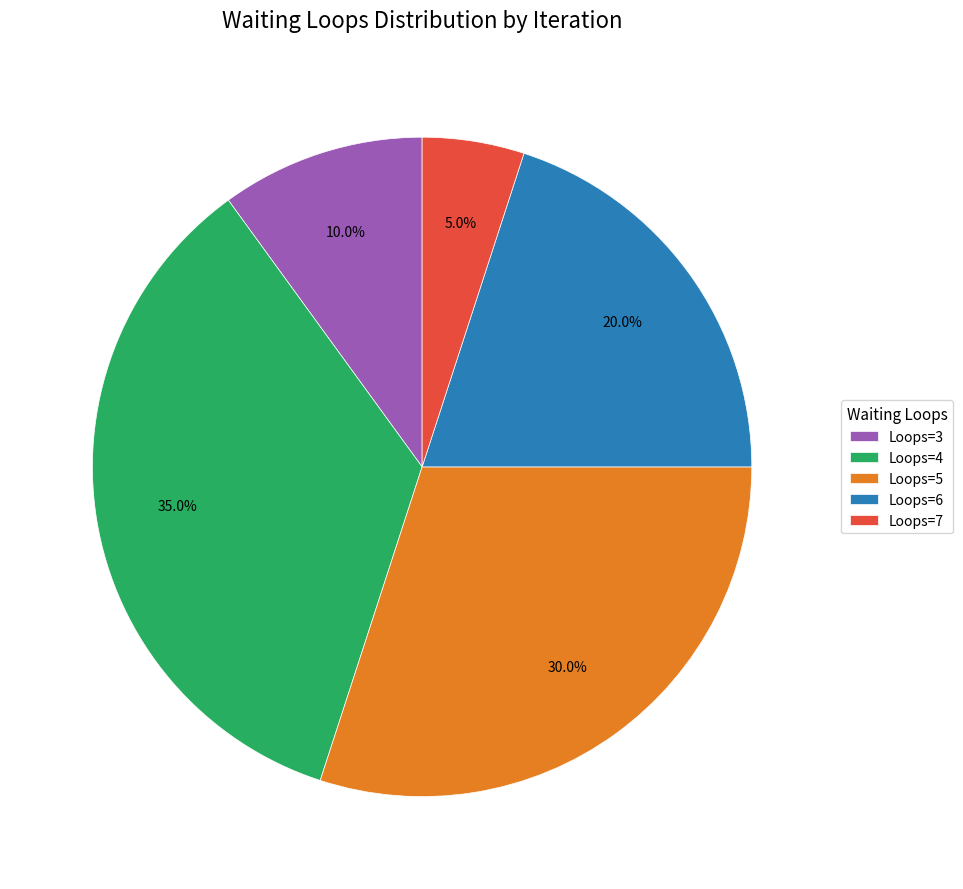

Is there a majority slice in this chart?

No